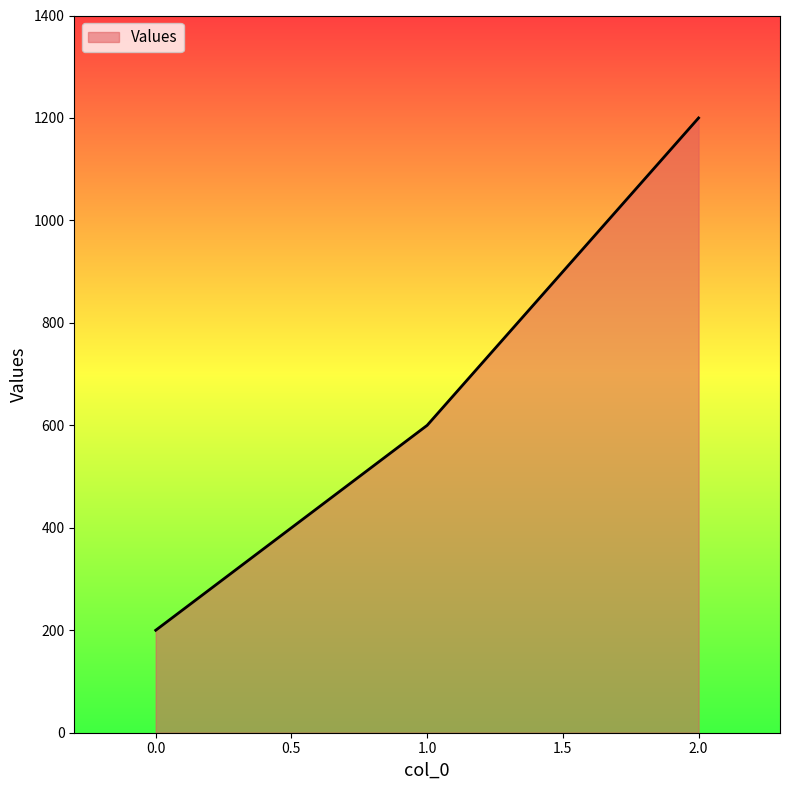

Reading right to left, list all the values displayed in this chart.

1200	600	200